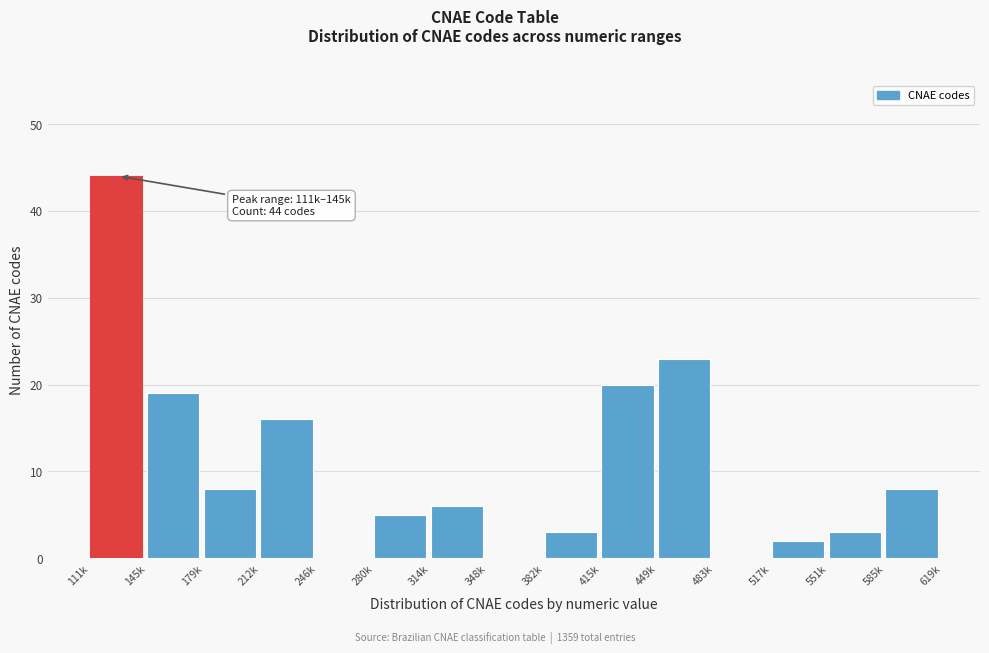

Reading left to right, extract all data points from this chart.

111k=44	145k=19	179k=8	212k=16	246k=0	280k=5	314k=6	348k=0	382k=3	415k=20	449k=23	483k=0	517k=2	551k=3	585k=8